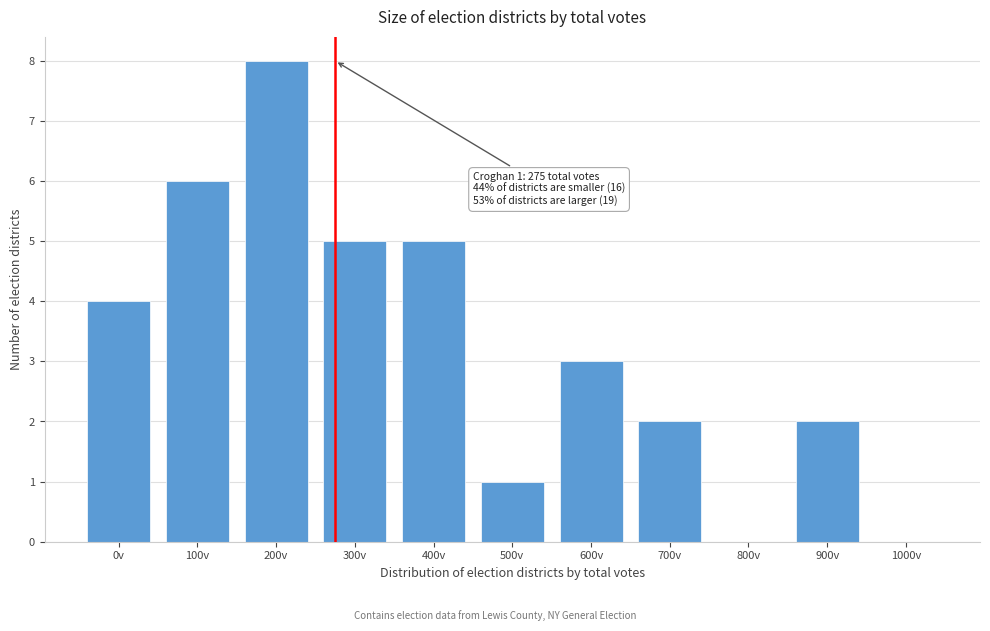

Reading right to left, list all the values displayed in this chart.

1000v=0	900v=2	800v=0	700v=2	600v=3	500v=1	400v=5	300v=5	200v=8	100v=6	0v=4